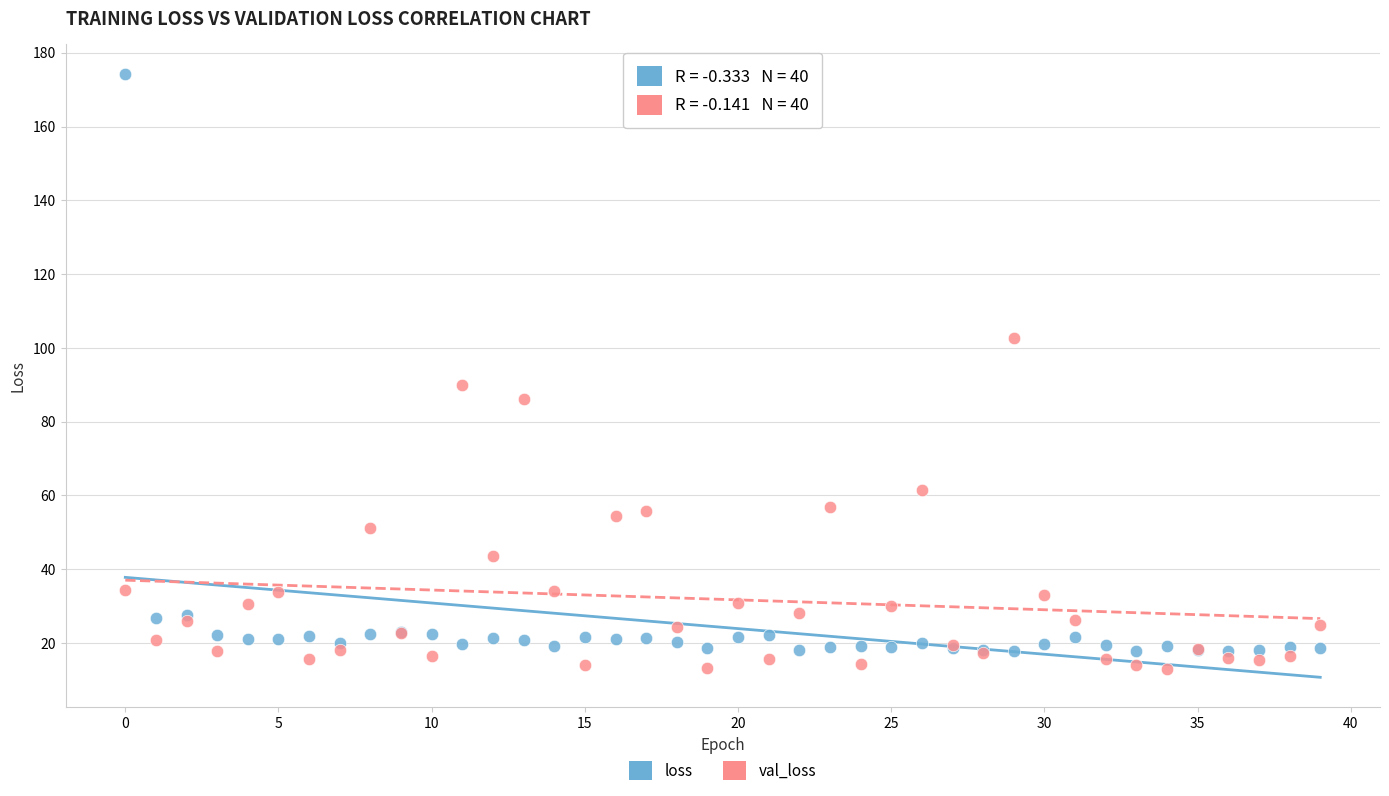

Which series contains the lowest Y value?

val_loss